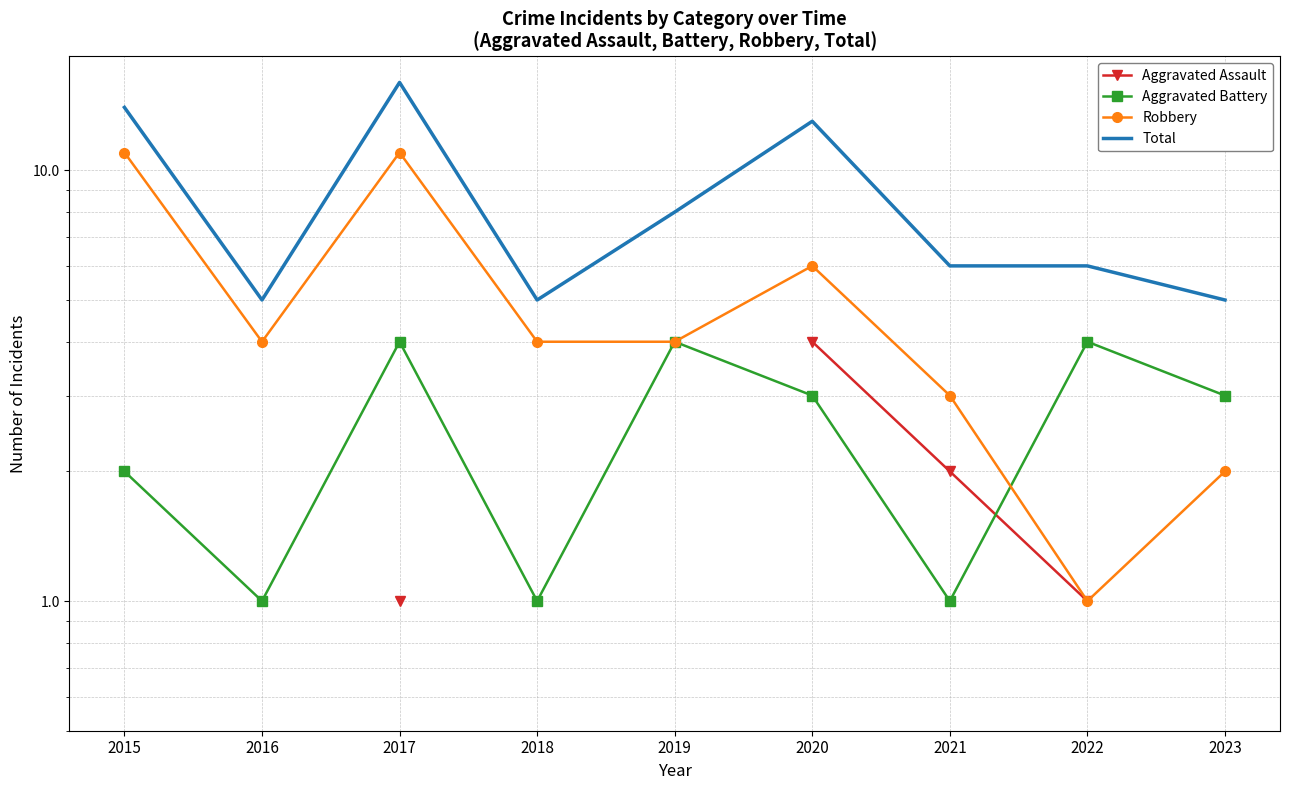

At which category is the sum across all series the highest?

2017